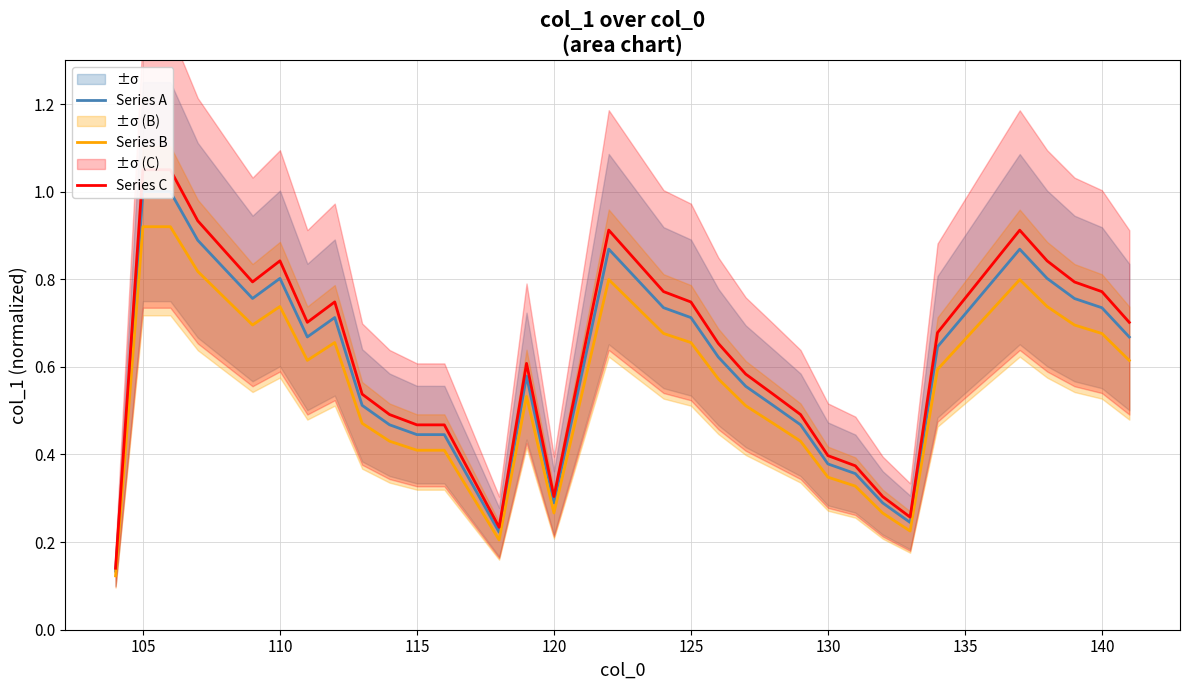

What is the difference between the maximum and minimum values in the Series A series?

0.9